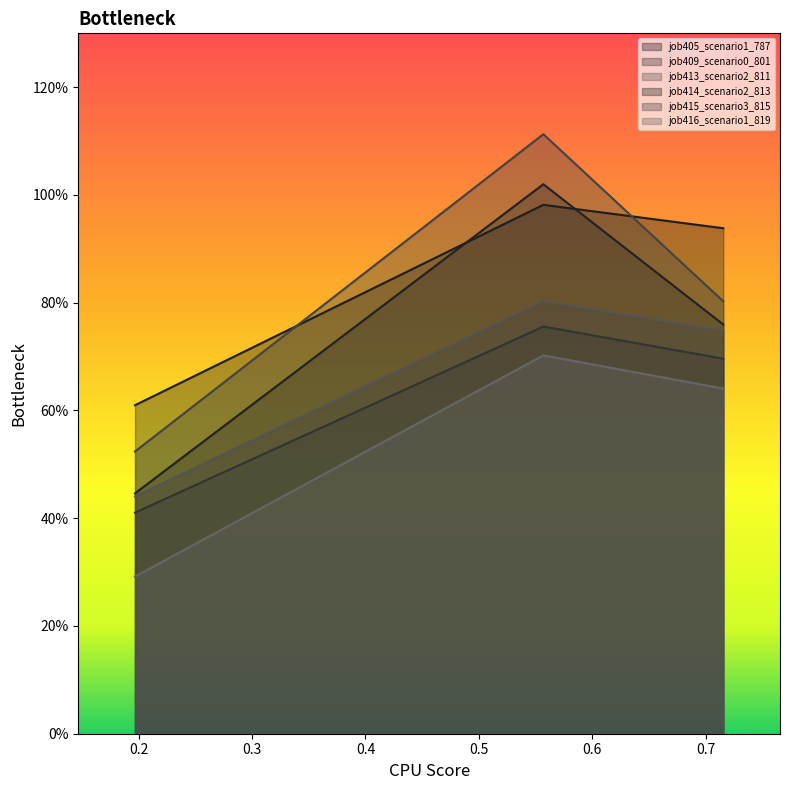

Reading left to right, extract all data points from this chart.

job405_scenario1_787: in27=0.6	B14=1.0	B11=0.9
job409_scenario0_801: in27=0.4	B14=0.8	B11=0.7
job413_scenario2_811: in27=0.4	B14=0.8	B11=0.7
job414_scenario2_813: in27=0.4	B14=1.0	B11=0.8
job415_scenario3_815: in27=0.5	B14=1.1	B11=0.8
job416_scenario1_819: in27=0.3	B14=0.7	B11=0.6